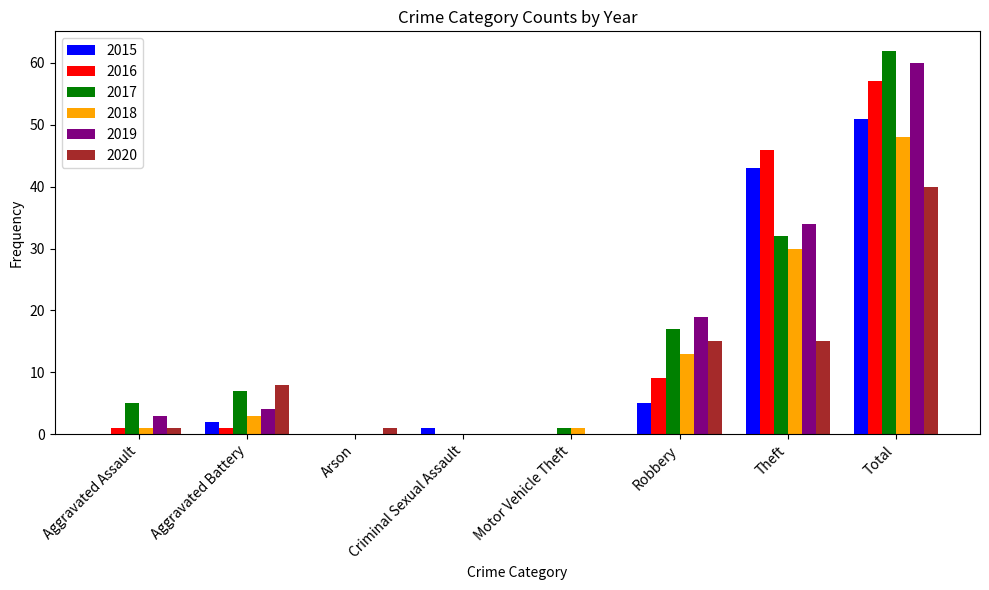

What is the average value of the 2016 series?

14